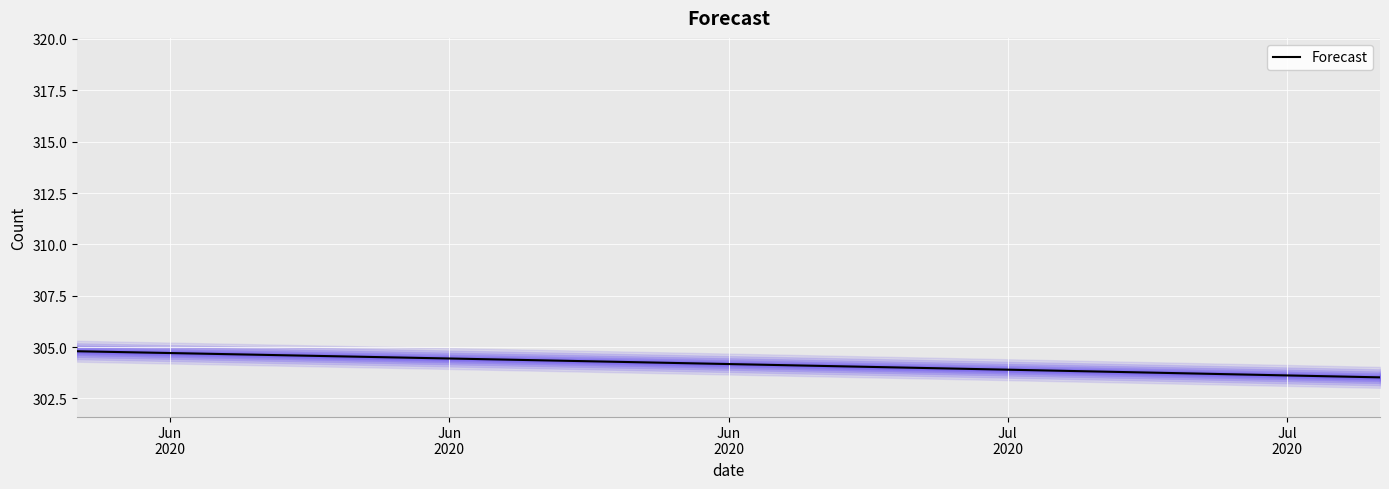

What is the label of the 12th point from the right?

Jul
2020